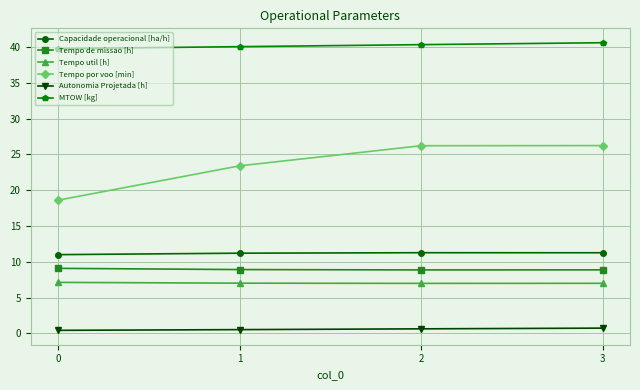

Is this an area chart (filled region under the line)?

No